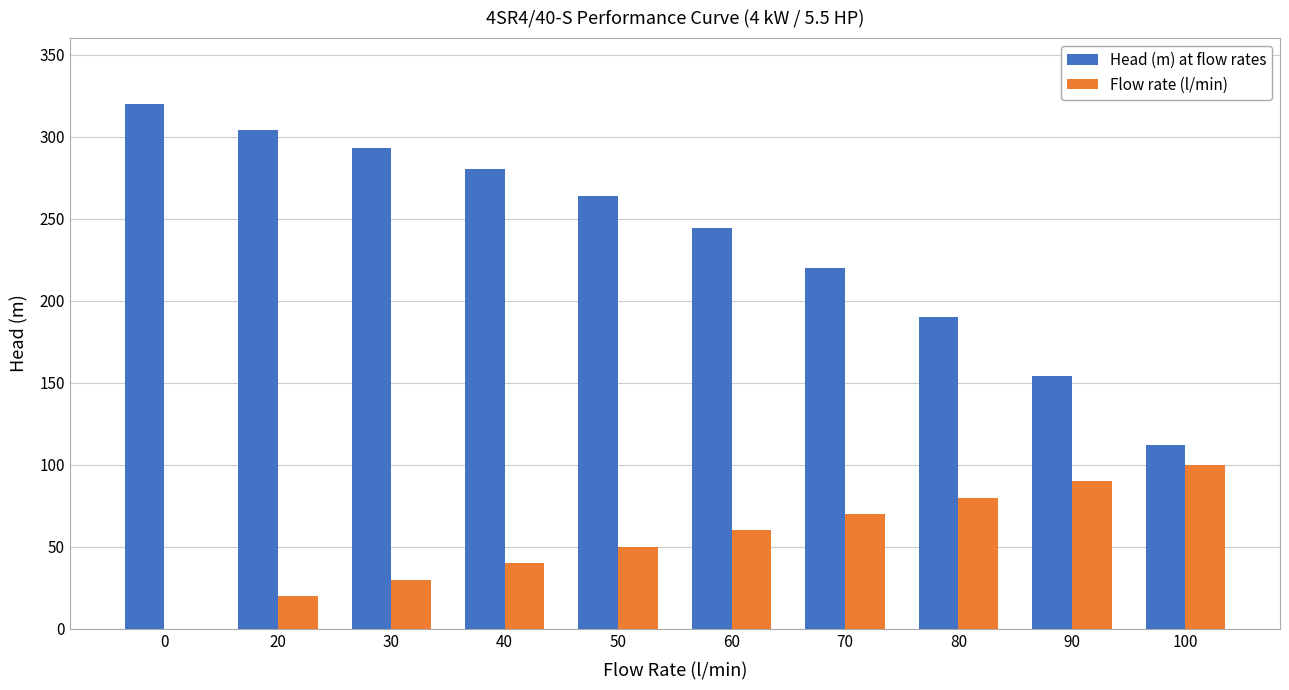

The Flow rate (l/min) series shows 60 at 60. True or false?

True